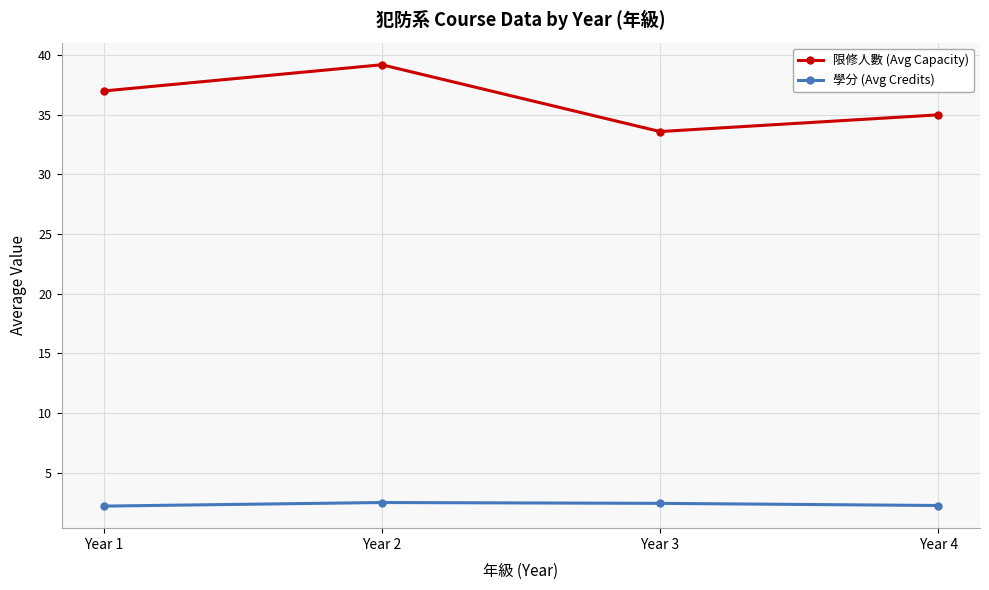

What is the maximum value for 學分 (Avg Credits)?

2.5